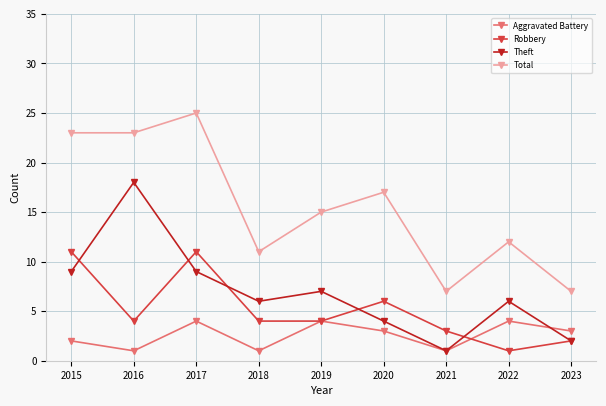

At 2020, list the series in order from smallest to largest.

Aggravated Battery, Theft, Robbery, Total